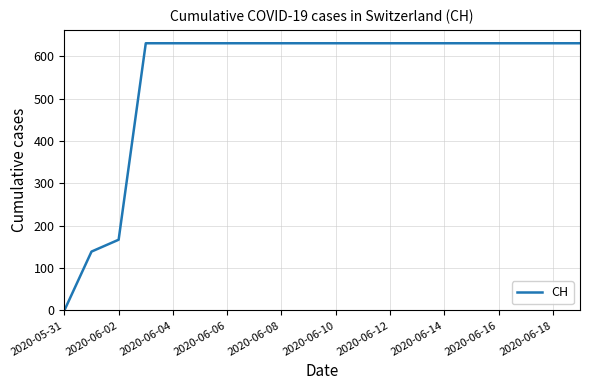

What is the greatest value displayed?

631